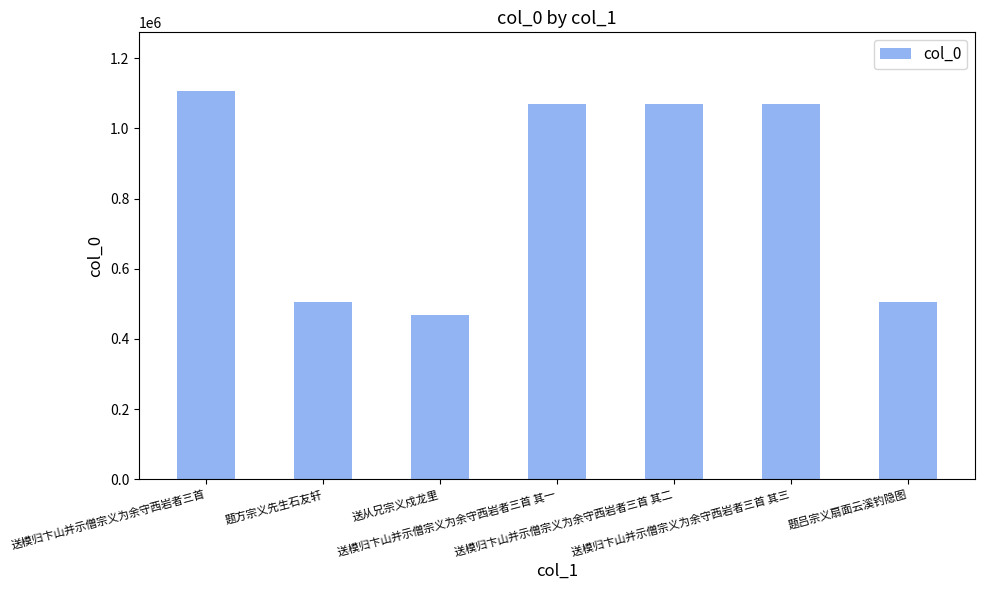

Which category has the highest value across all series?

送模归卞山并示僧宗义为余守西岩者三首